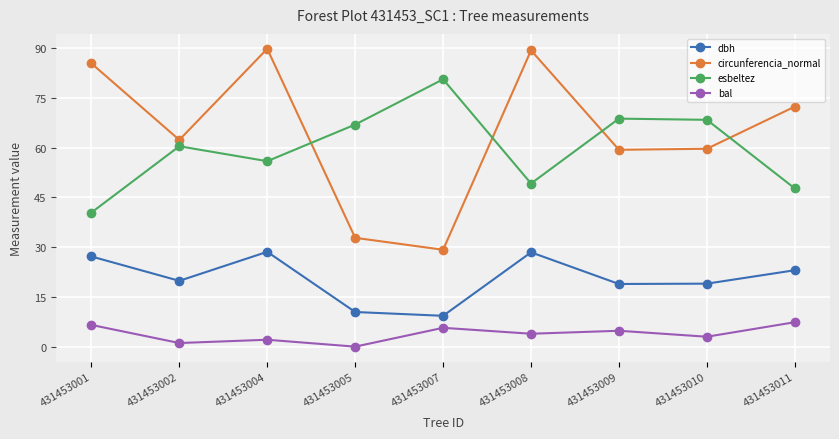

In bal, how many points are lower than both neighbors (excluding endpoints)?

4